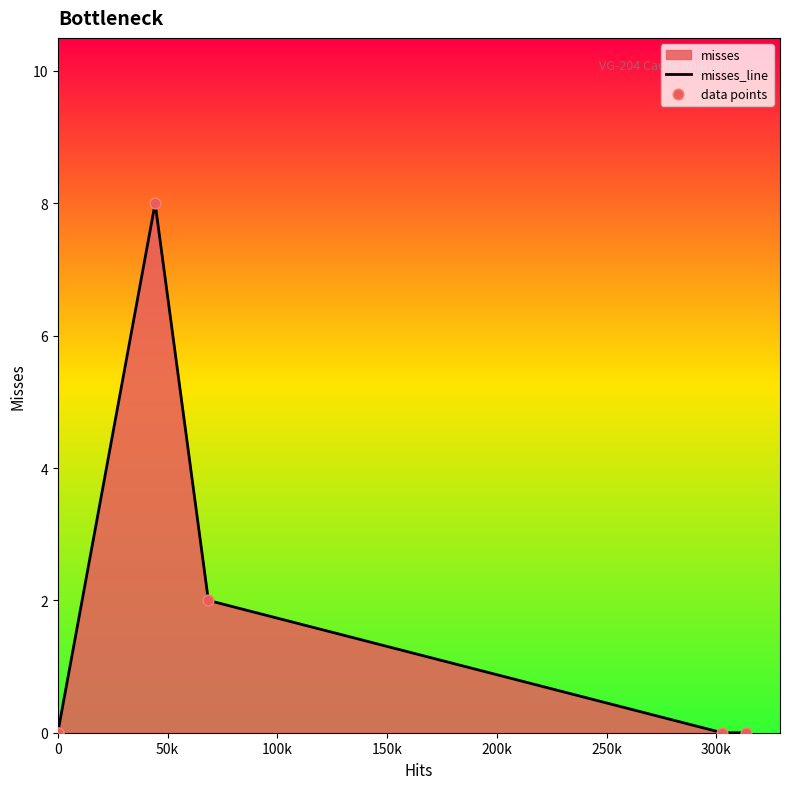

What is the difference between the maximum and minimum values?

8